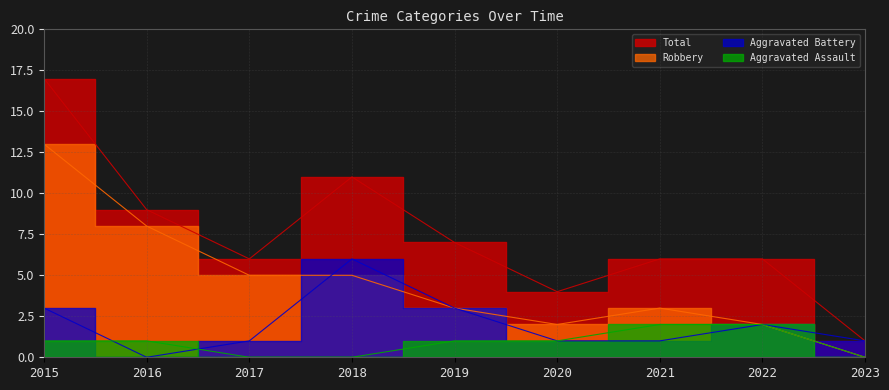

At which label does Aggravated Battery reach its peak?

2018